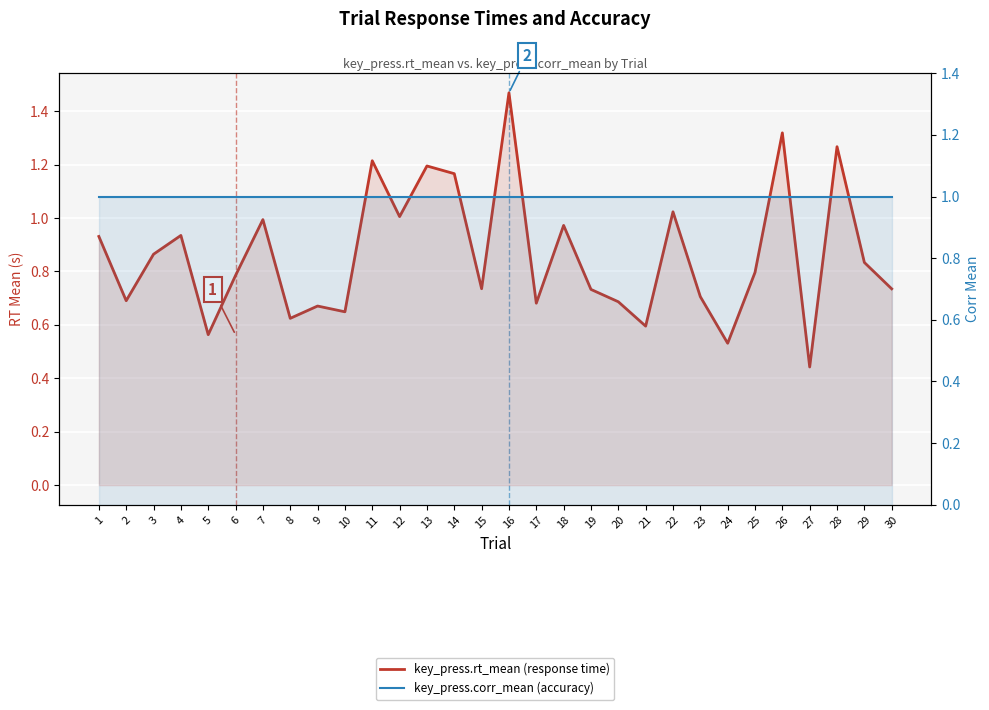

What is the sum of the key_press.corr_mean (accuracy) values at 19 and 24?

2.0